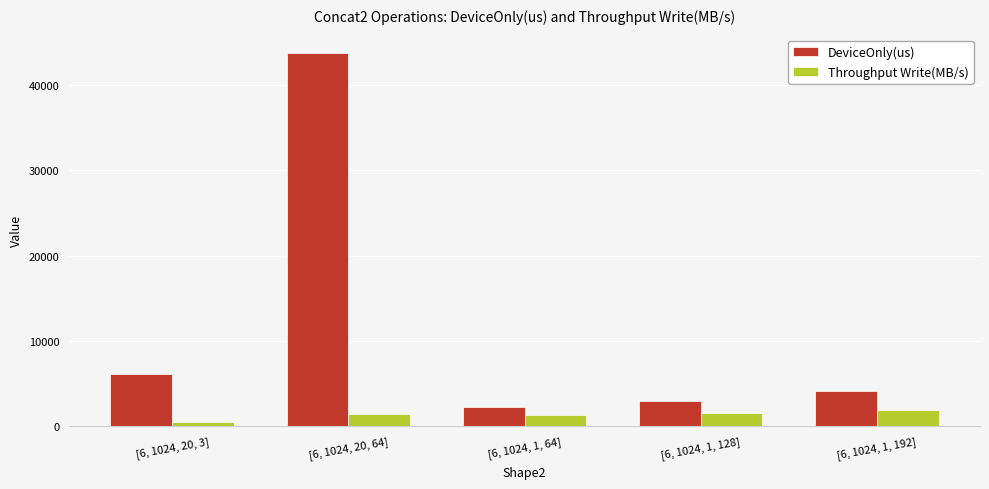

List the series in order of their peak value, lowest first.

Throughput Write(MB/s), DeviceOnly(us)